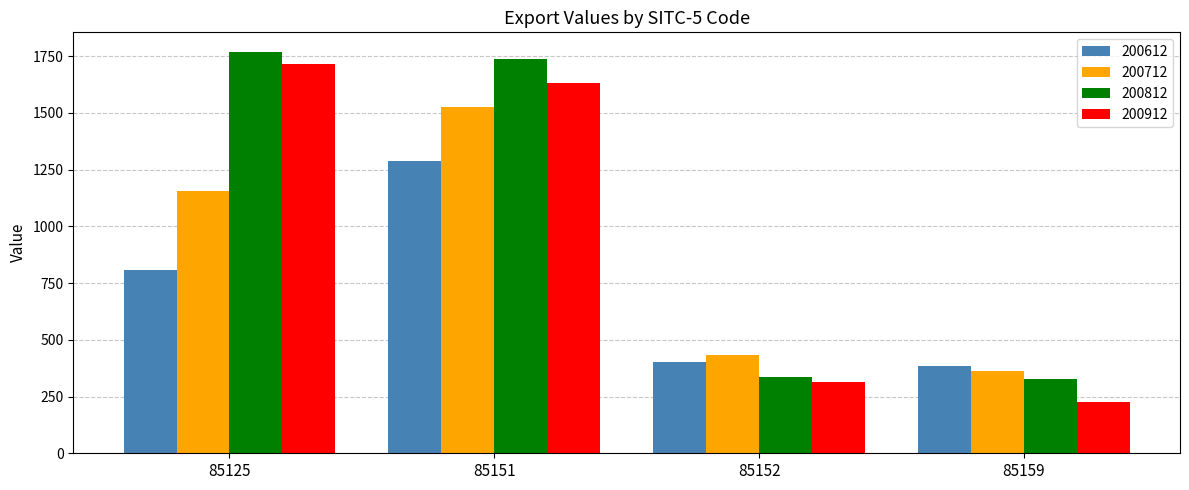

What is the value of the 200612 bar at the 1st from the left?

806.6